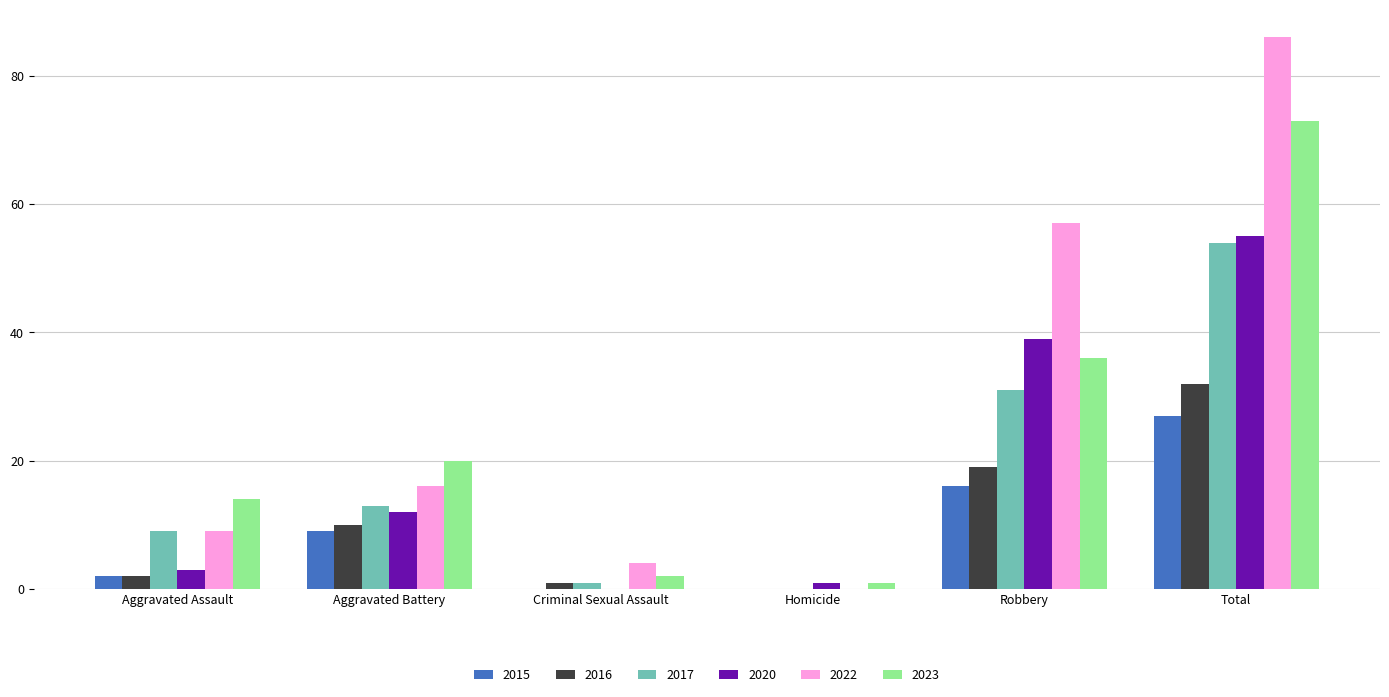

Reading left to right, what are all the values shown in this chart?

2015: 2	9	0	0	16	27
2016: 2	10	1	0	19	32
2017: 9	13	1	0	31	54
2020: 3	12	0	1	39	55
2022: 9	16	4	0	57	86
2023: 14	20	2	1	36	73